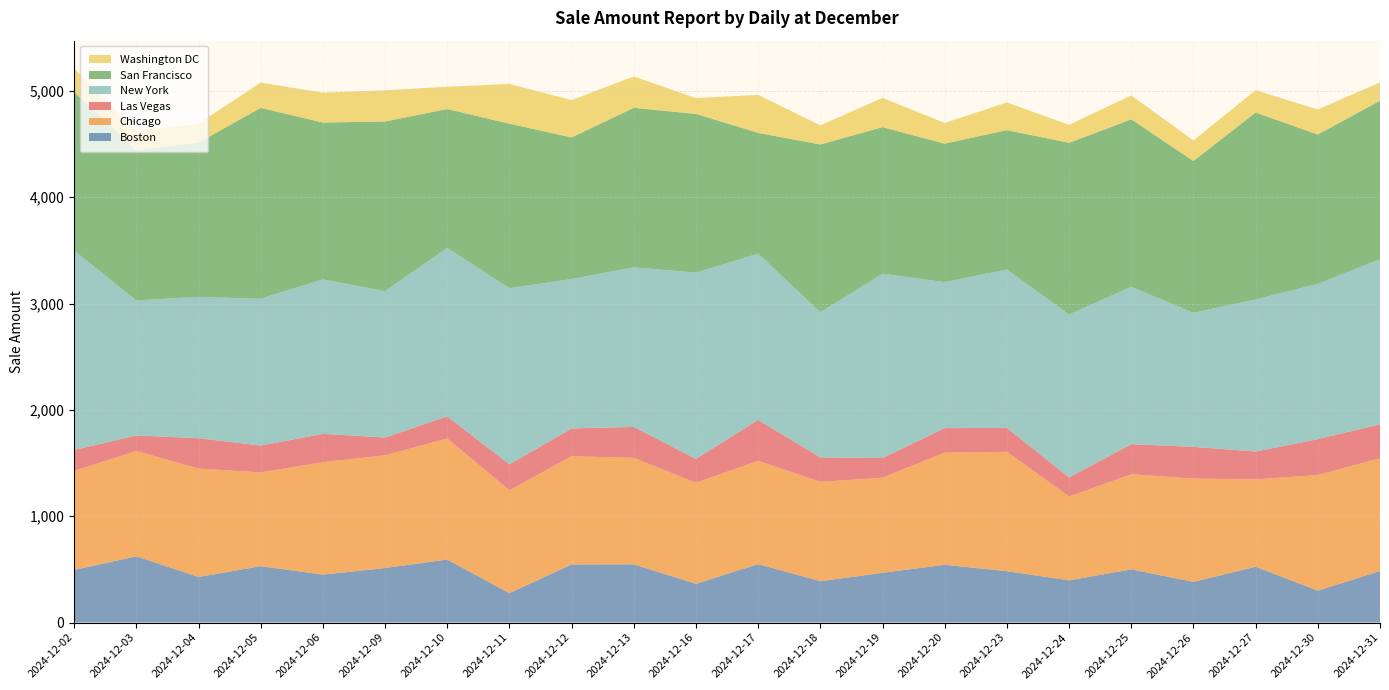

Reading right to left, what are all the values shown in this chart?

Boston: 484.5	300.2	525.2	382.6	499.8	396.9	483.4	543.5	468.1	388.8	549.6	364.4	547.6	546.5	276.8	592.2	512.9	450.8	530.2	428.5	622.8	494.6
Chicago: 1060.5	1086.9	821.3	971.9	894.5	788.6	1122.5	1054.3	894.6	934.3	971.8	950.6	1001.5	1017.7	966.8	1140.0	1060.2	1057.5	882.1	1019.7	990.3	932.1
Las Vegas: 319.5	337.9	262.6	298.2	282.9	180.2	224.9	231.1	185.2	230.1	384.8	224.9	291.1	261.6	244.2	207.6	166.9	266.6	252.4	285.9	146.6	196.4
New York: 1554.0	1460.4	1429.8	1260.9	1481.0	1531.8	1490.0	1373.0	1733.2	1364.8	1564.1	1751.5	1501.2	1405.4	1656.8	1583.7	1377.2	1453.3	1381.0	1329.2	1270.1	1875.6
San Francisco: 1490.0	1405.3	1758.5	1427.8	1575.4	1615.0	1310.8	1302.5	1378.8	1578.7	1135.8	1493.0	1500.2	1332.0	1547.8	1306.7	1595.8	1474.6	1795.3	1451.1	1412.7	1490.8
Washington DC: 172.0	235.1	209.6	193.3	224.8	168.9	260.5	194.3	274.8	180.1	357.2	148.6	295.1	351.1	373.5	209.7	293.1	280.9	238.1	178.1	183.2	222.9